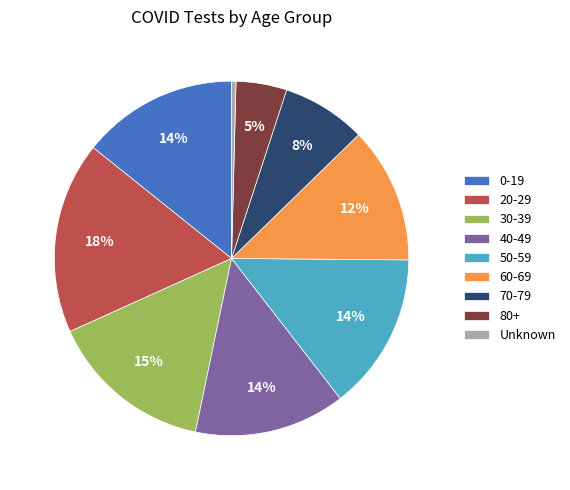

To the nearest percent, what percentage of the pie is 30-39?

15%